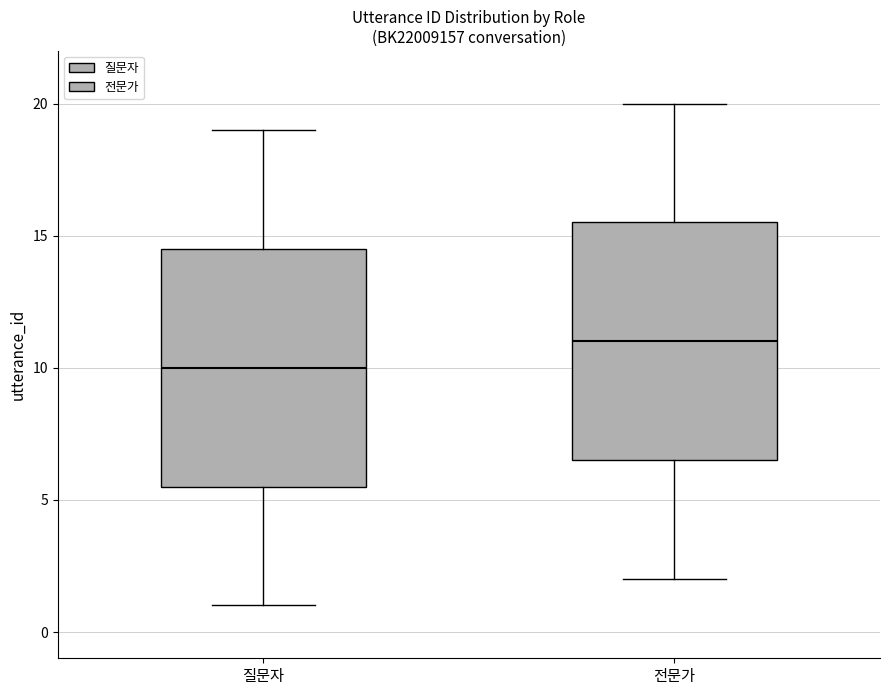

Where is the upper edge of the box for 전문가 on the y-axis? The values are not printed on the chart, so give them approximately, as read against the axis.

15.5